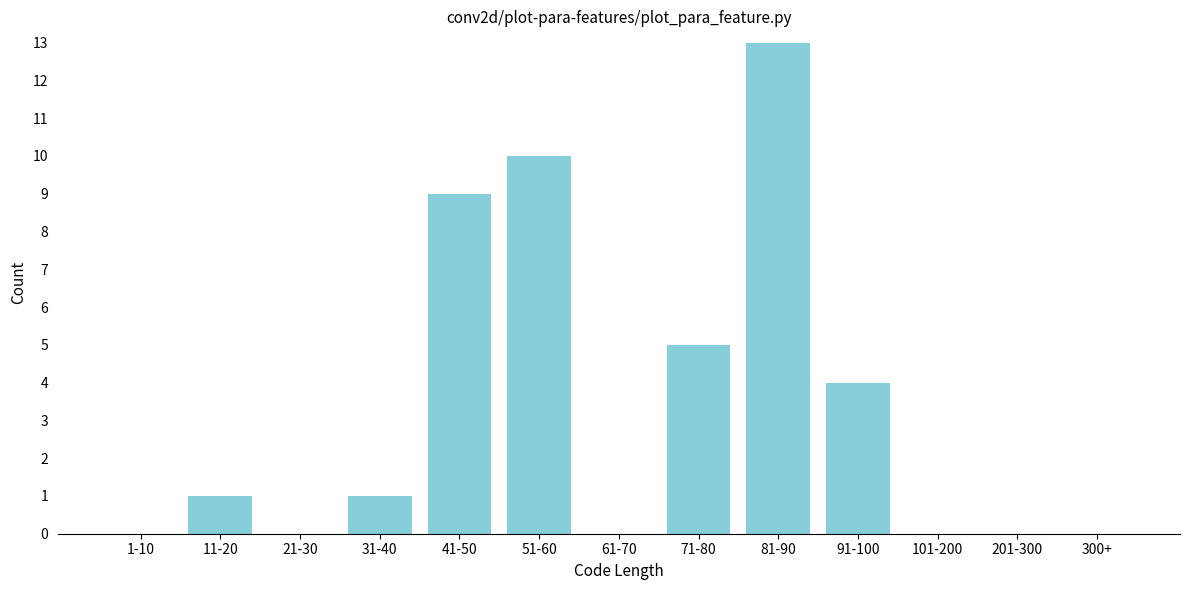

Reading left to right, what are all the values shown in this chart?

1-10=0	11-20=1	21-30=0	31-40=1	41-50=9	51-60=10	61-70=0	71-80=5	81-90=13	91-100=4	101-200=0	201-300=0	300+=0